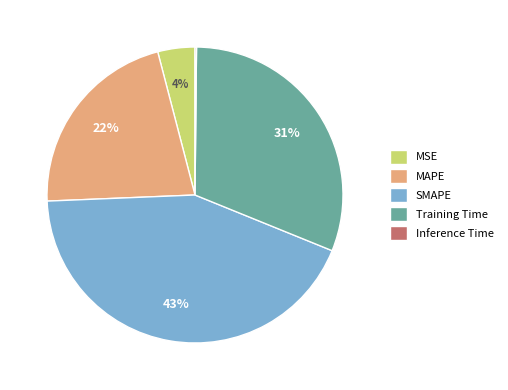

Is there a majority slice in this chart?

No